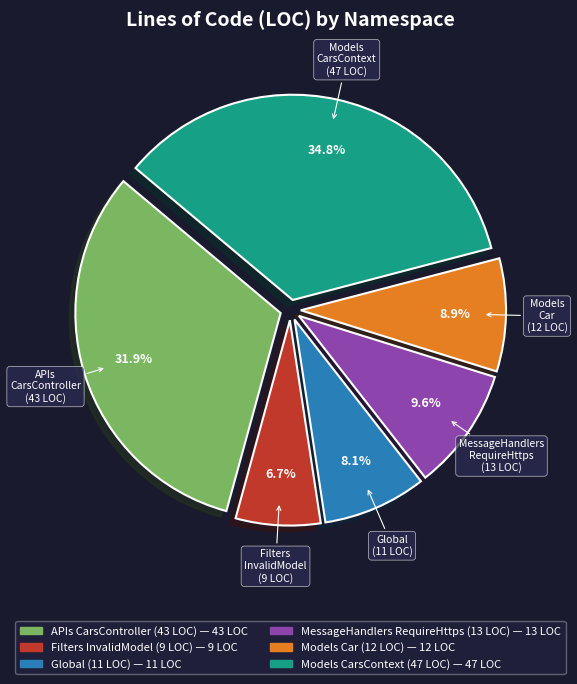

Does any single category account for the majority?

No